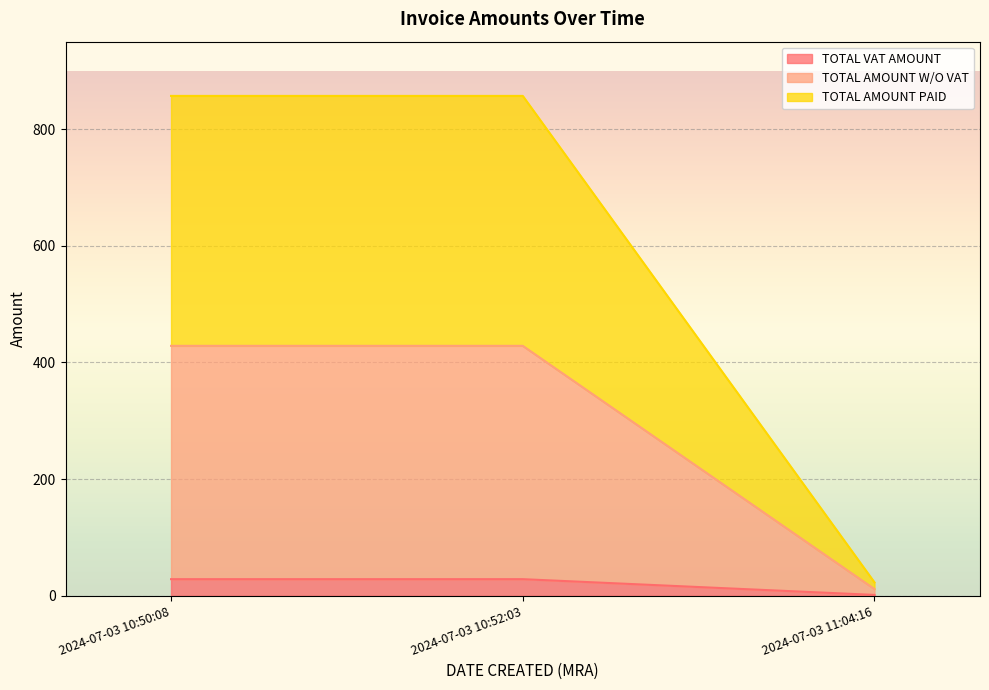

What is the total value across all series at 2024-07-03 10:52:03?

1314.0